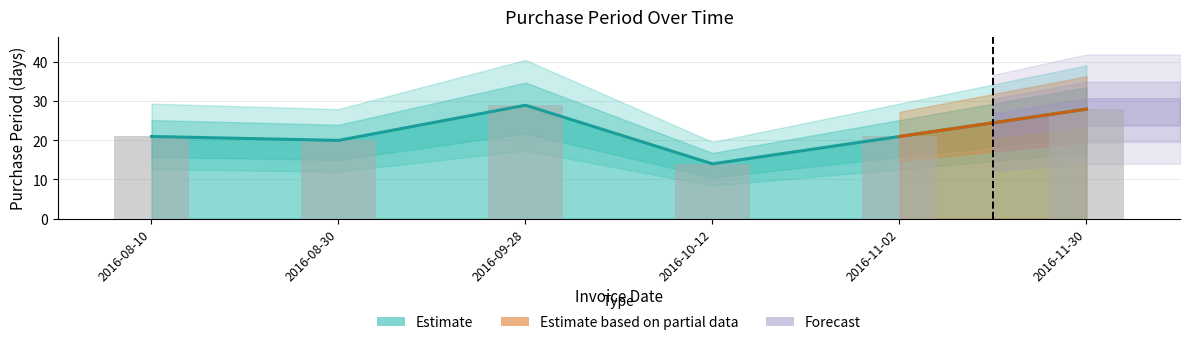

Which category has the highest value across all series?

2016-09-28